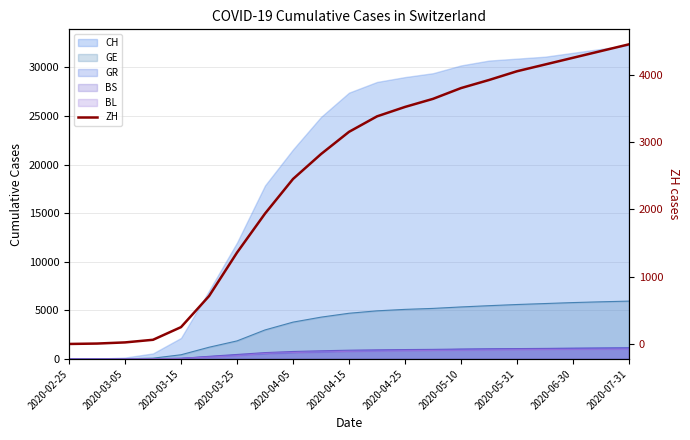

Is it true that the value at 2020-04-15 is 320?

False